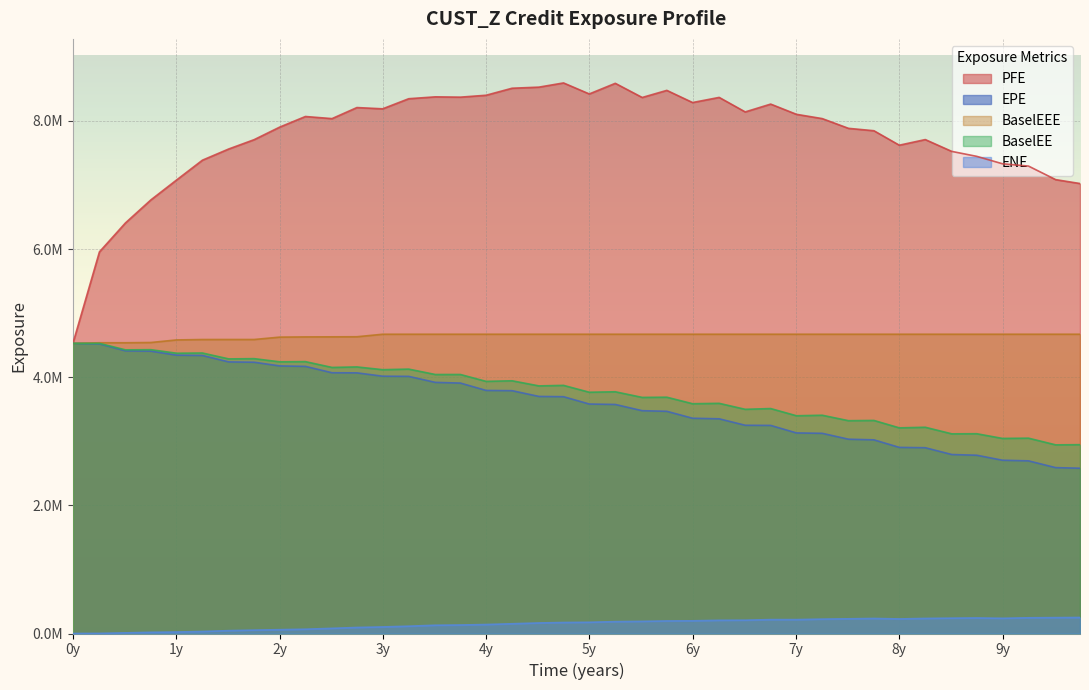

What position from the left is 2025-07-01?

37